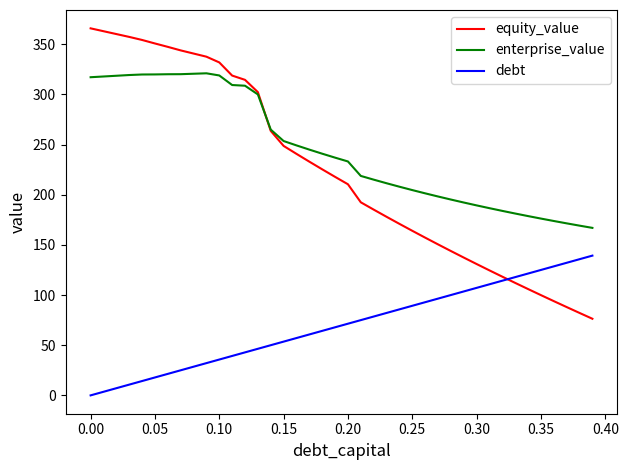

Rank the series by their maximum value, from highest to lowest.

equity_value, enterprise_value, debt